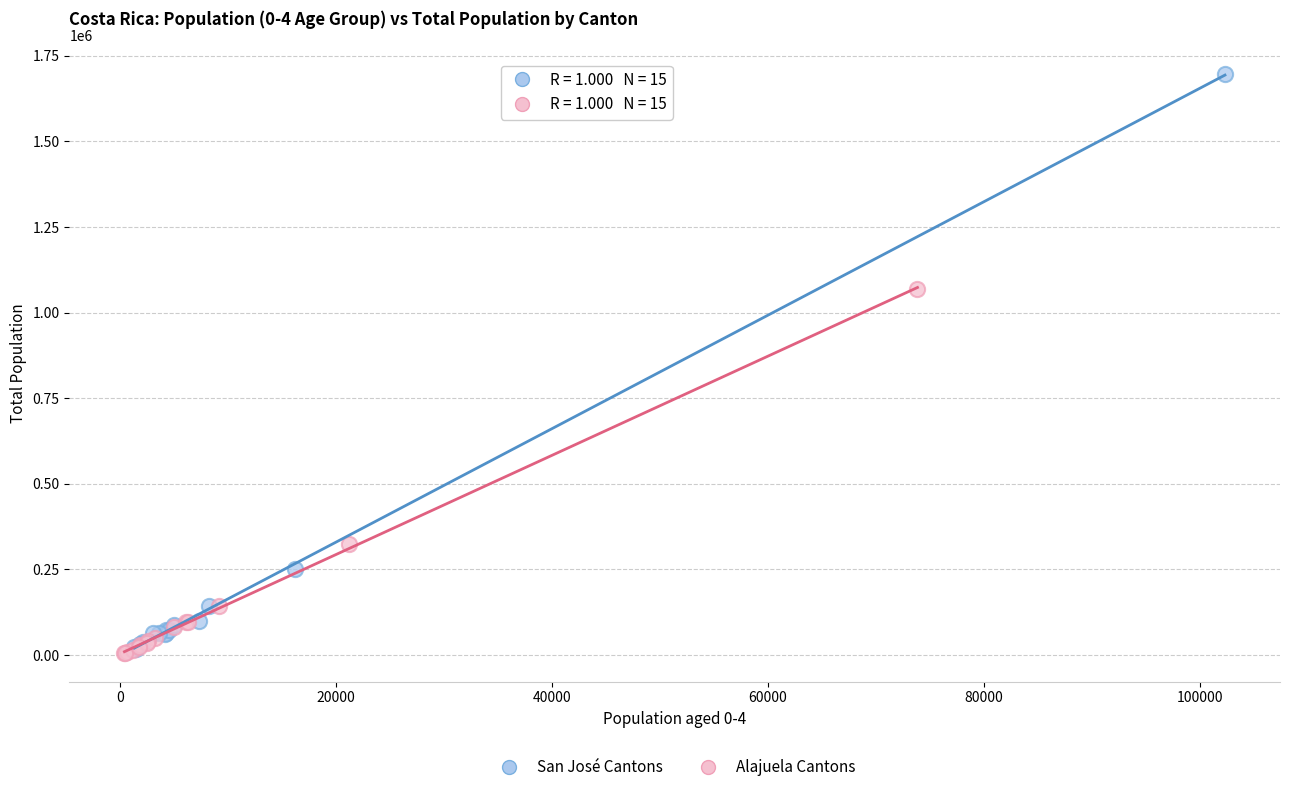

Which series contains the highest Y value?

San José Cantons